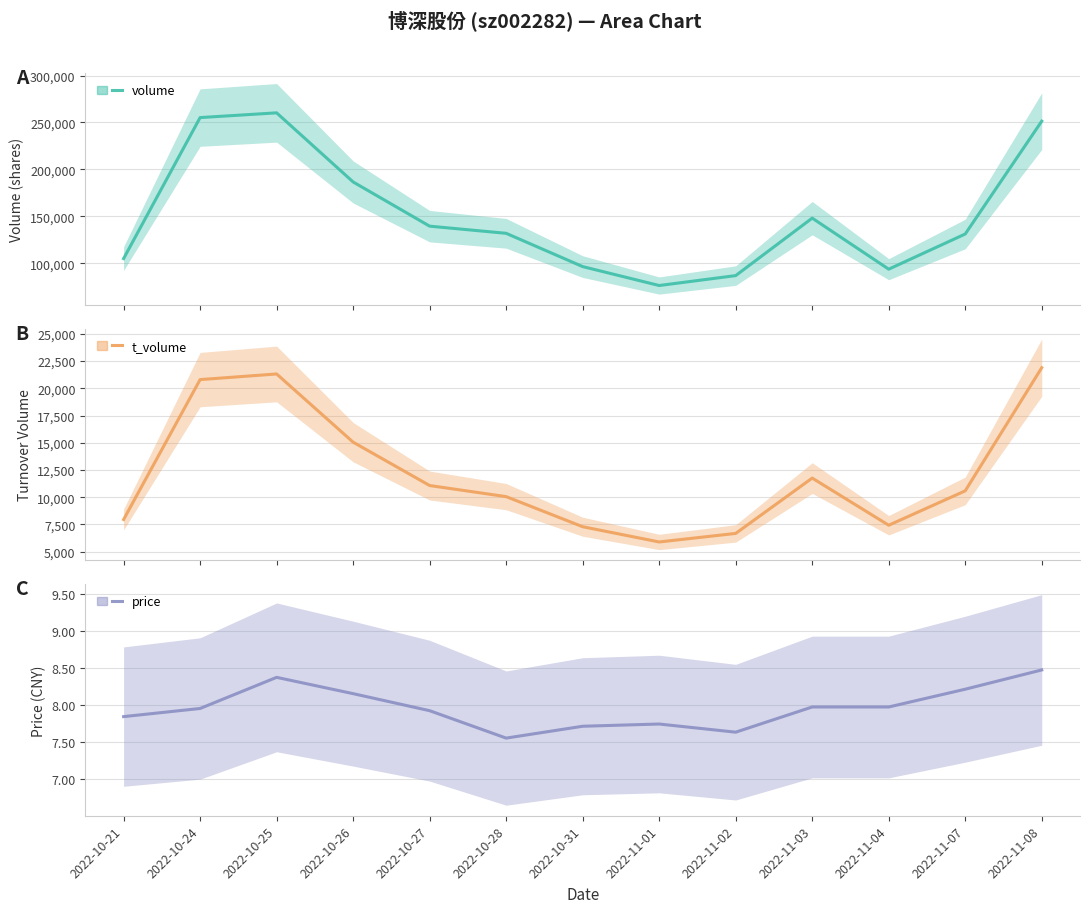

Where is volume nearest to the value 168240?

2022-10-26